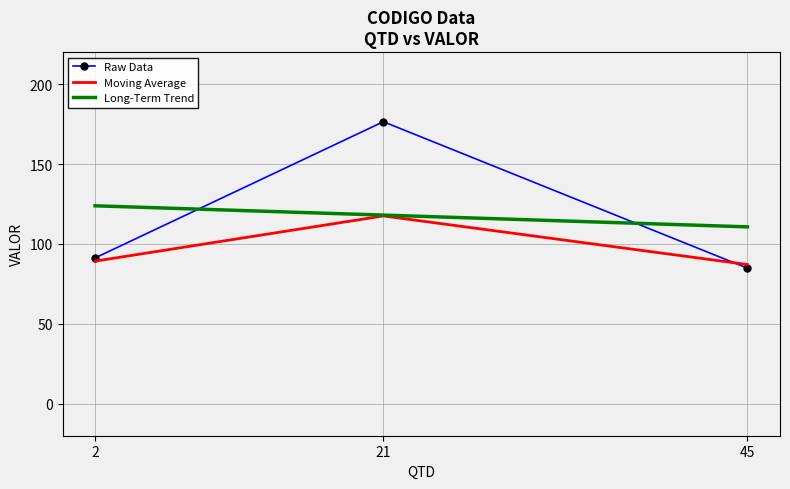

The value of Raw Data at 45 is 26.7. True or false?

False